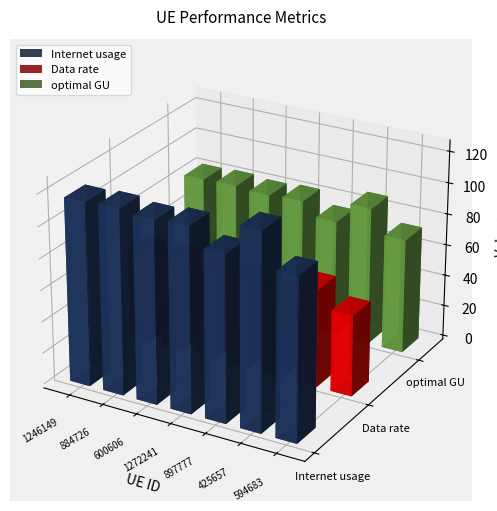

What is the label of the 2nd bar from the right?

425657